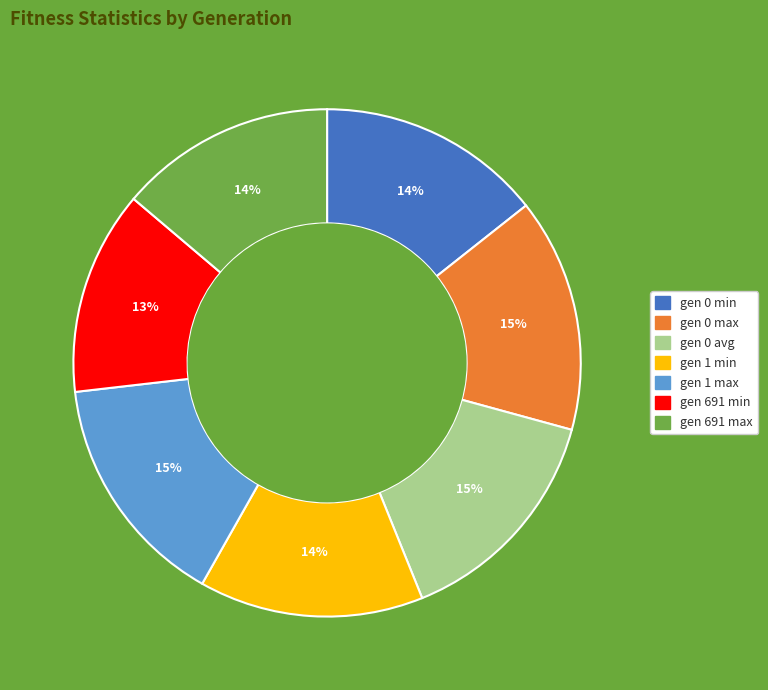

Between gen 0 min and gen 691 min, which is larger?

gen 0 min